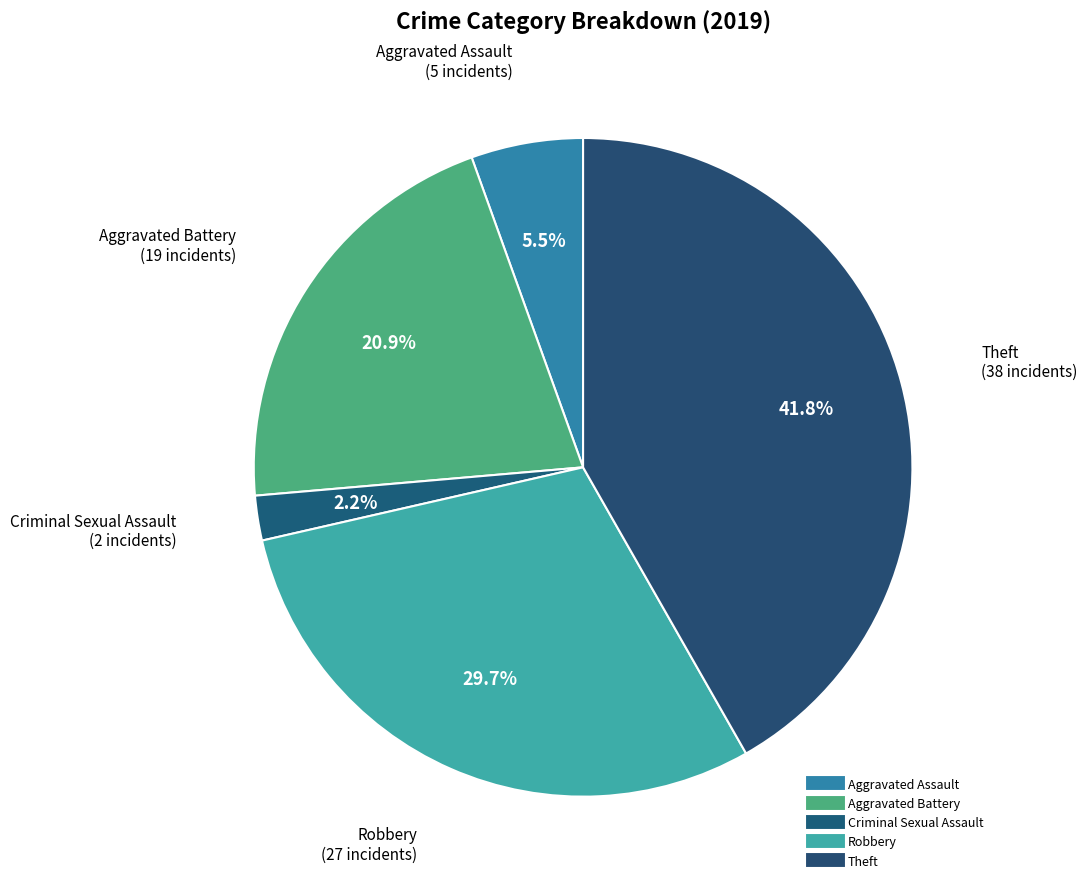

What is the total percentage of Theft and Aggravated Battery?

62.6%